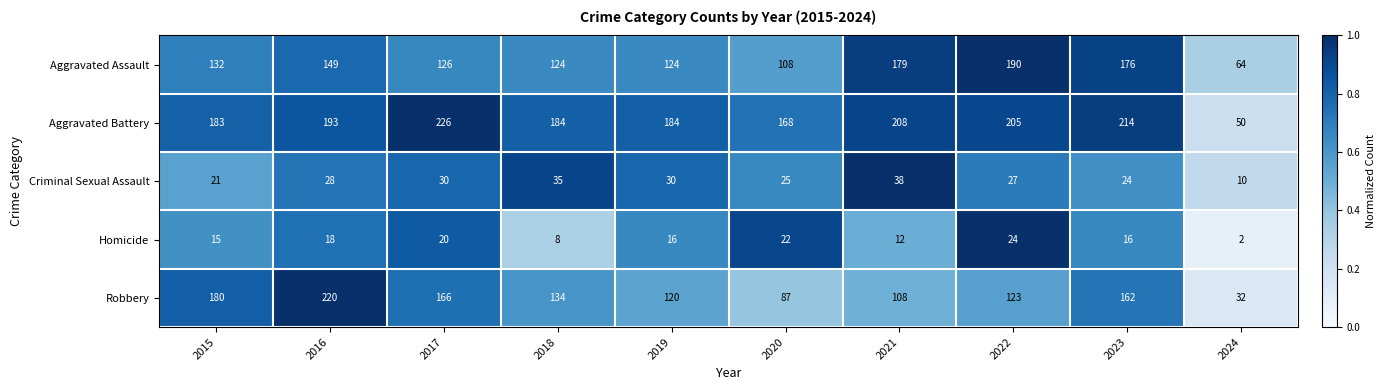

What is the minimum value for Robbery?

32